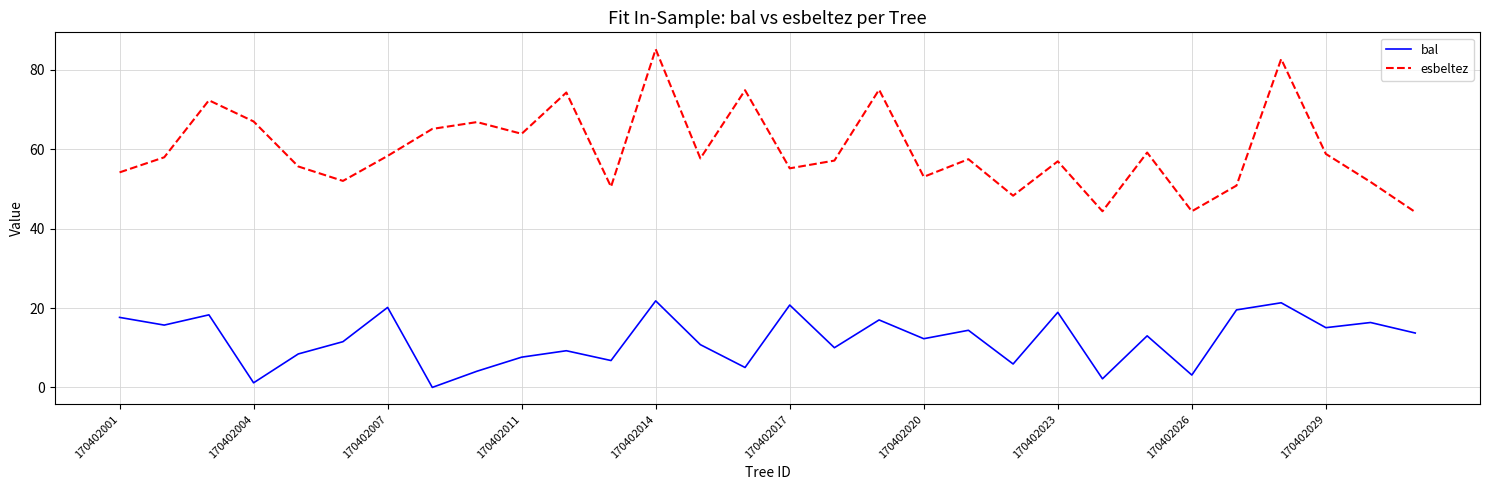

Which series has the largest range (max minus min)?

esbeltez